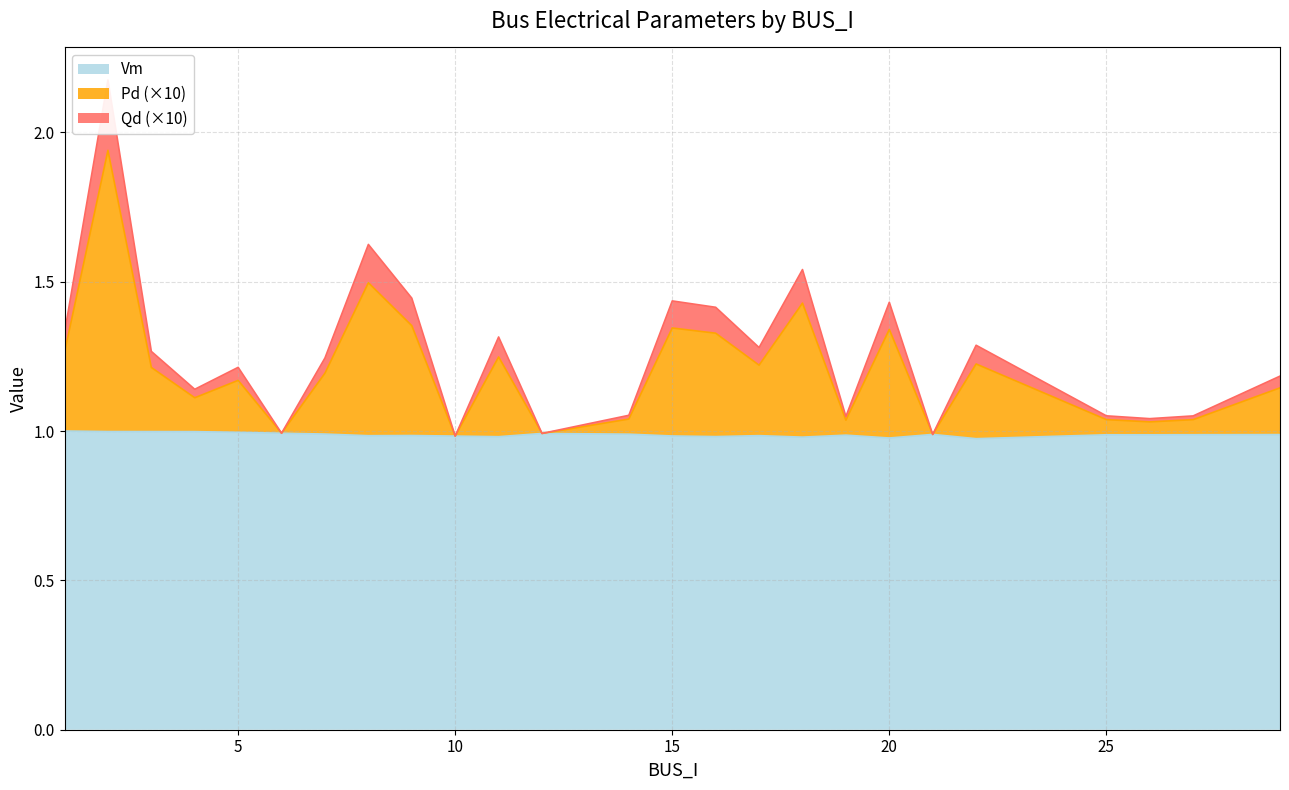

At 21, list the series in order from largest to smallest.

Vm, Pd, Qd